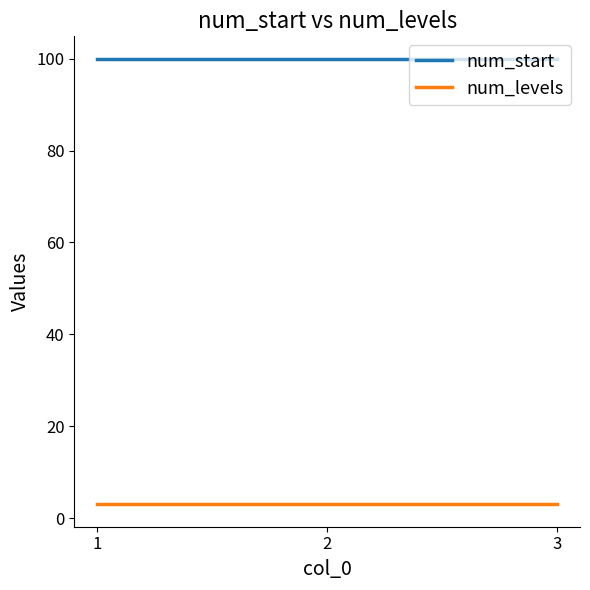

List the series in order of their overall mean, lowest first.

num_levels, num_start